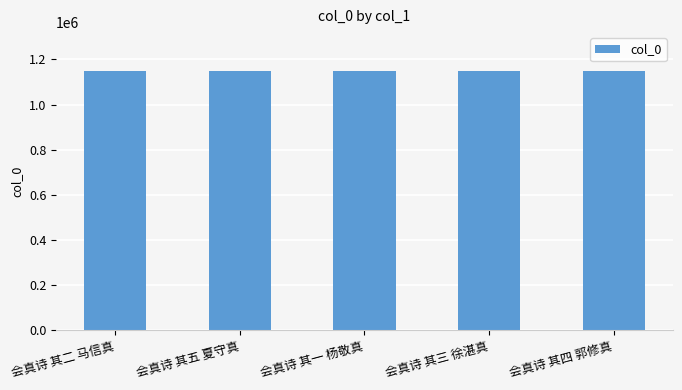

What is the average value?

1148845